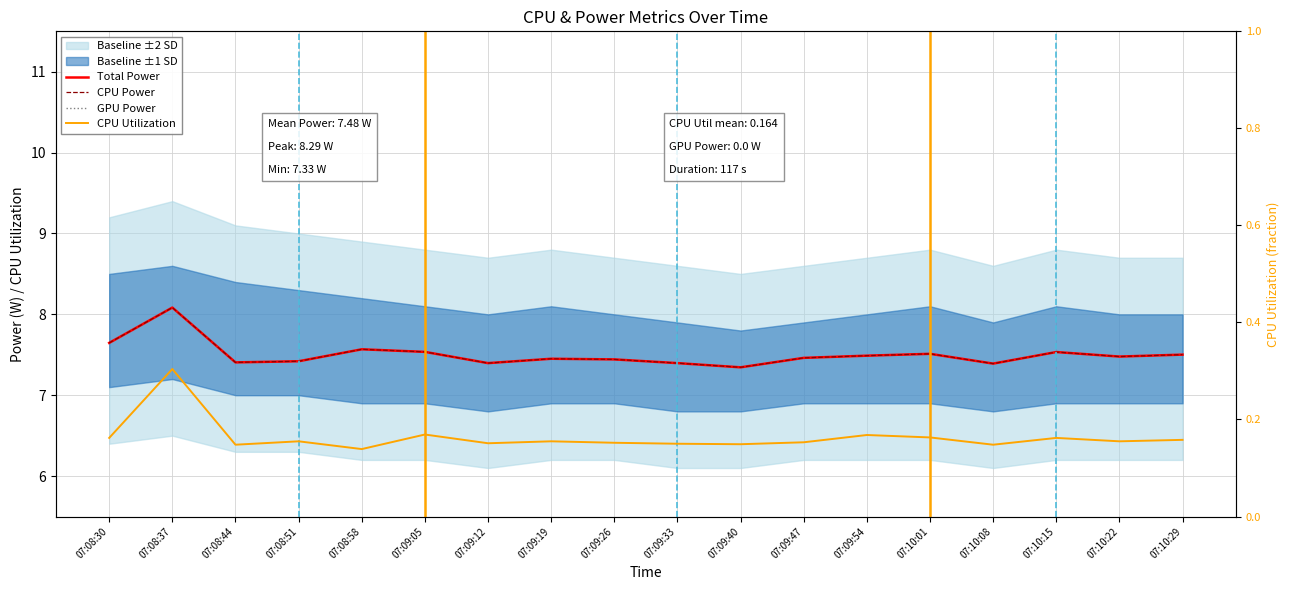

True or false: Total Power has a value of 7.6 at 07:08:58.

True